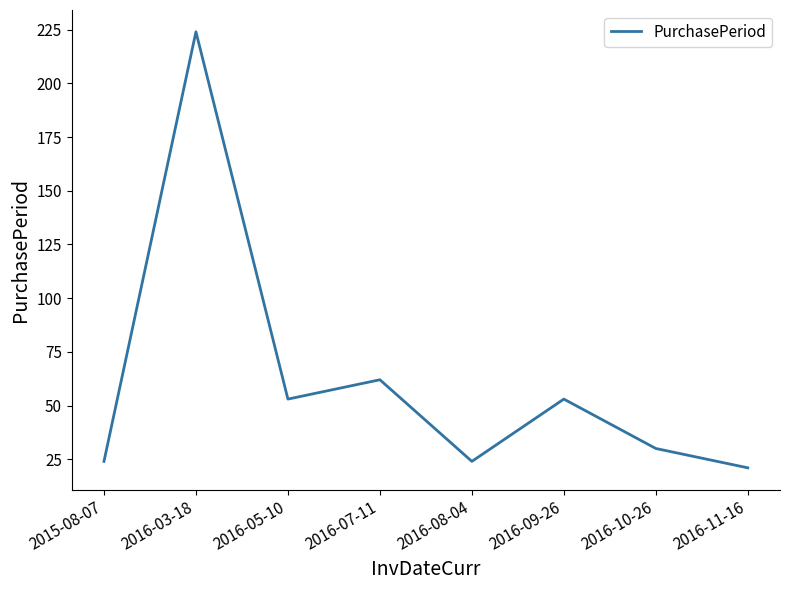

What position from the right is 2016-05-10?

6